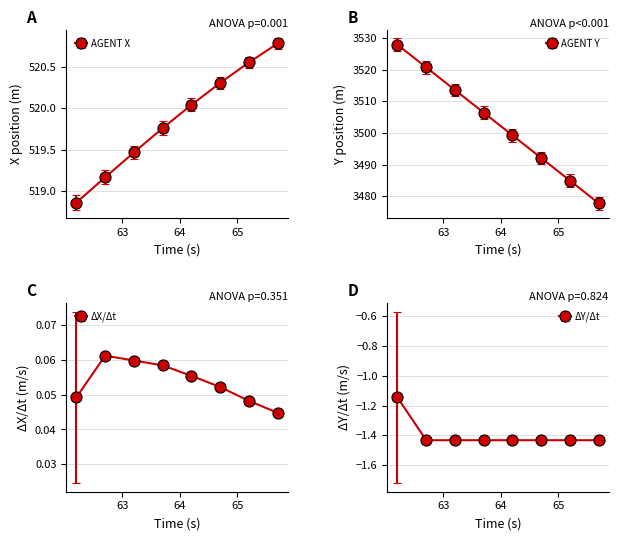

Is it true that Y equals 5726.0 at 13?

False